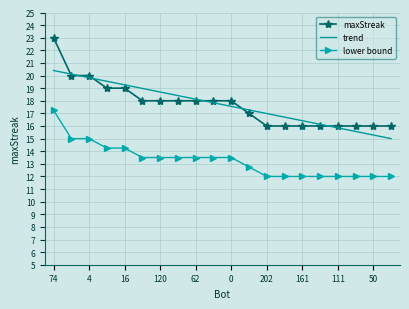

What is the average value of the lower bound series?

13.3